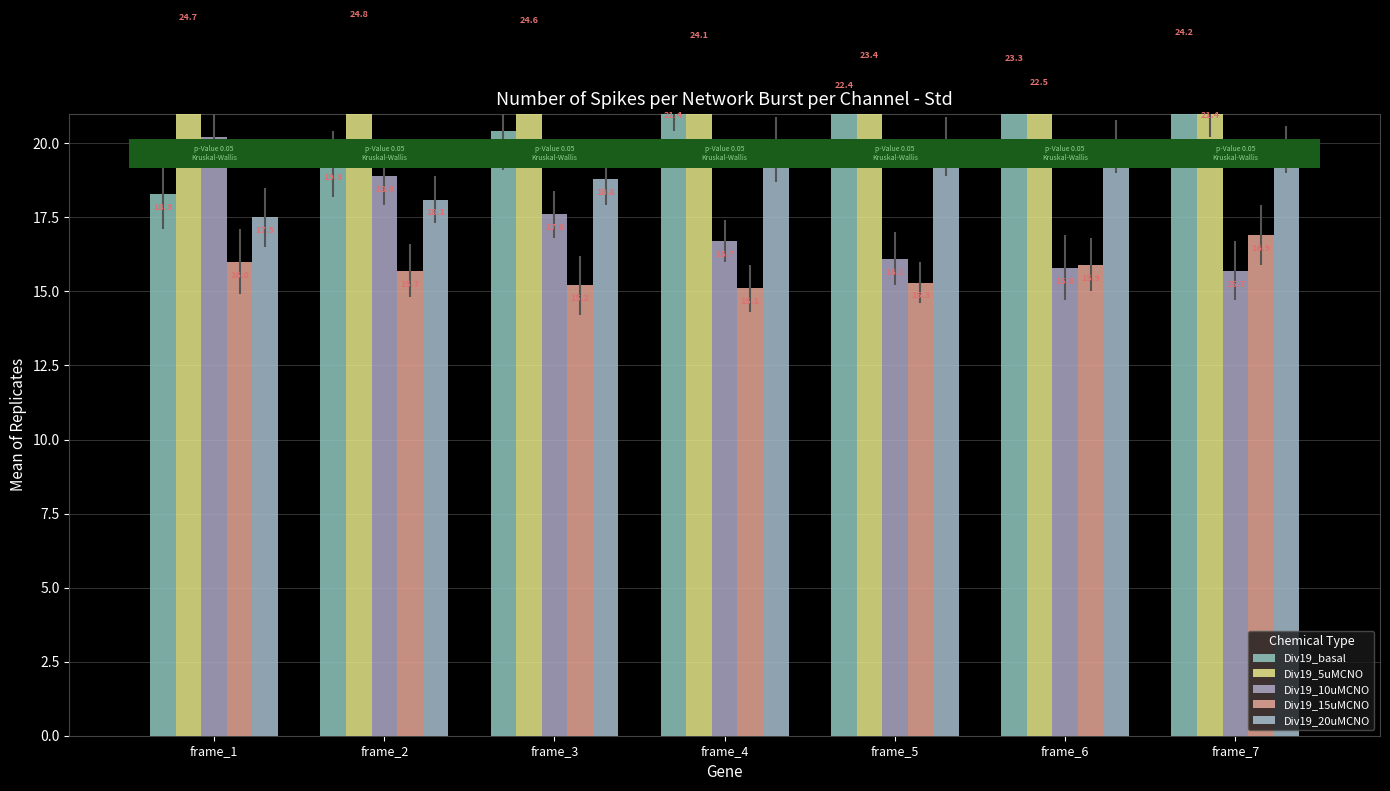

True or false: Div19_basal has a value of 28.3 at frame_2.

False